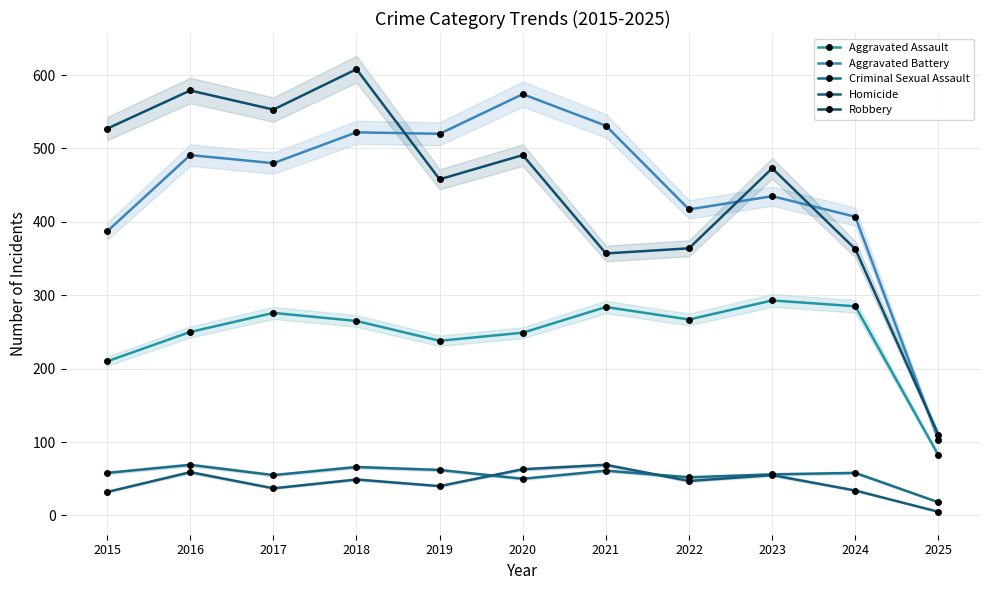

The Criminal Sexual Assault series shows 58 at 2024. True or false?

True